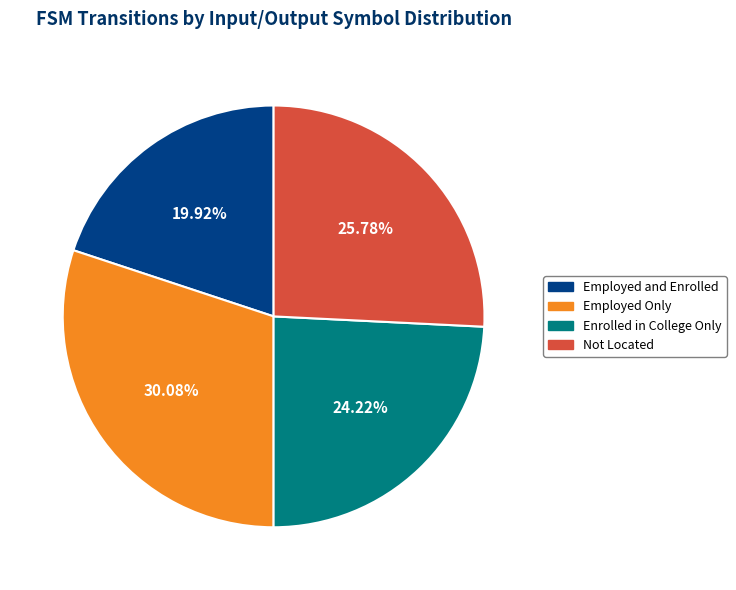

Does Enrolled in College Only account for over 50% of the chart?

No